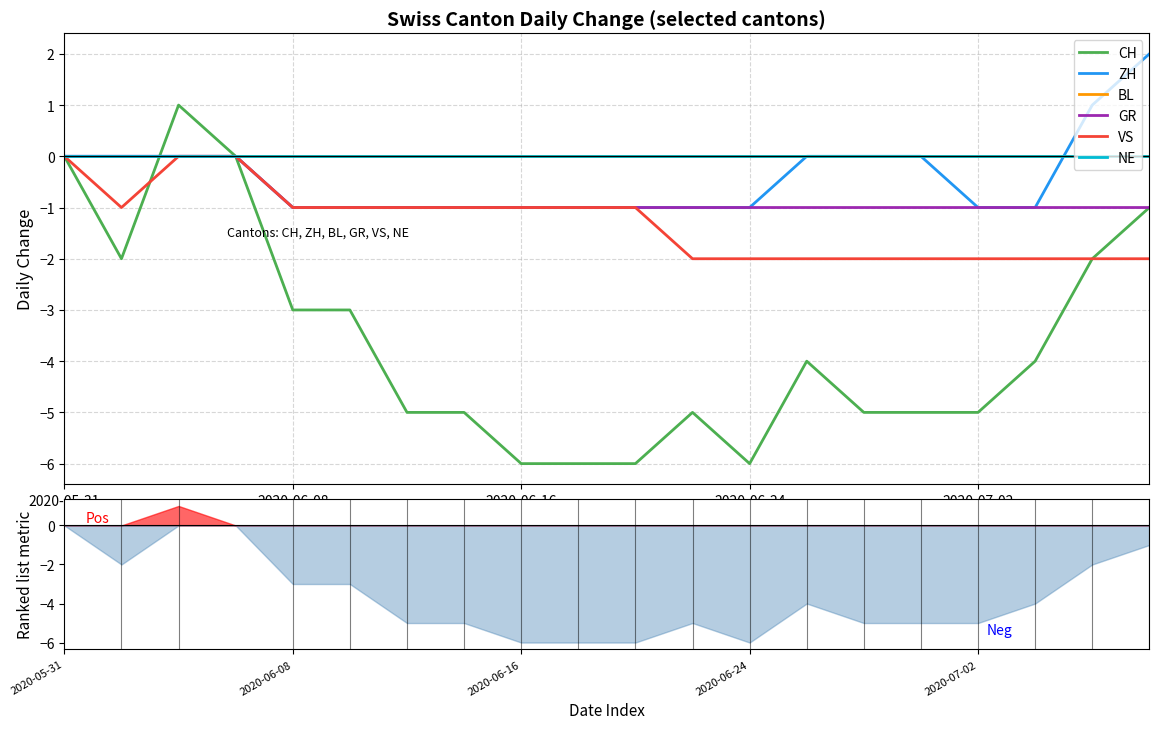

Which series has the widest spread of values?

CH